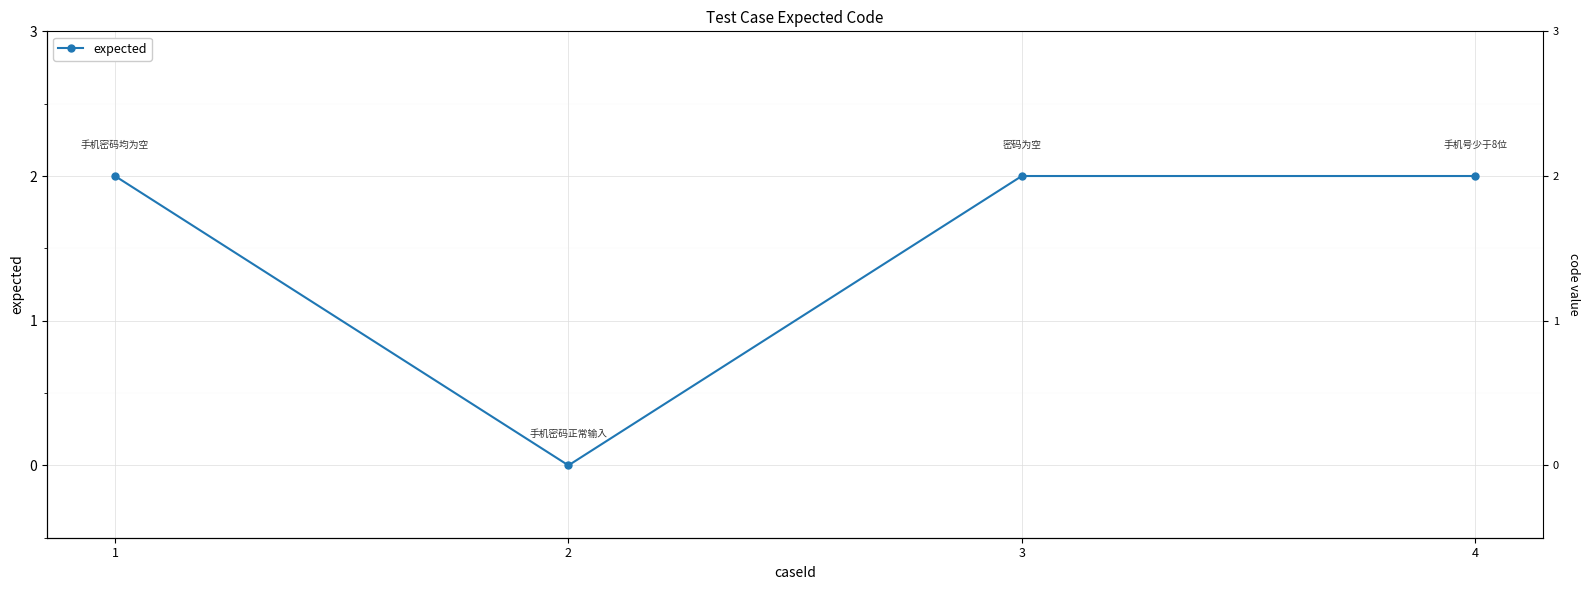

Count the number of data series in this chart.

1